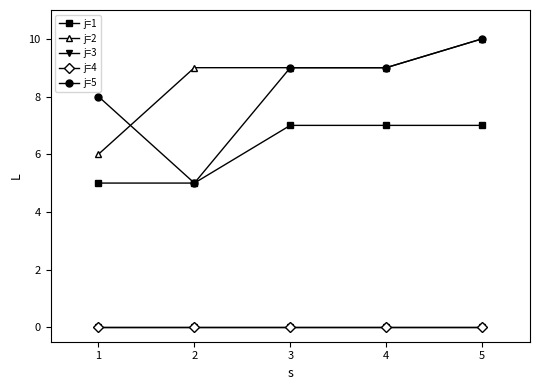

At which category does the chart reach its peak across all series?

5